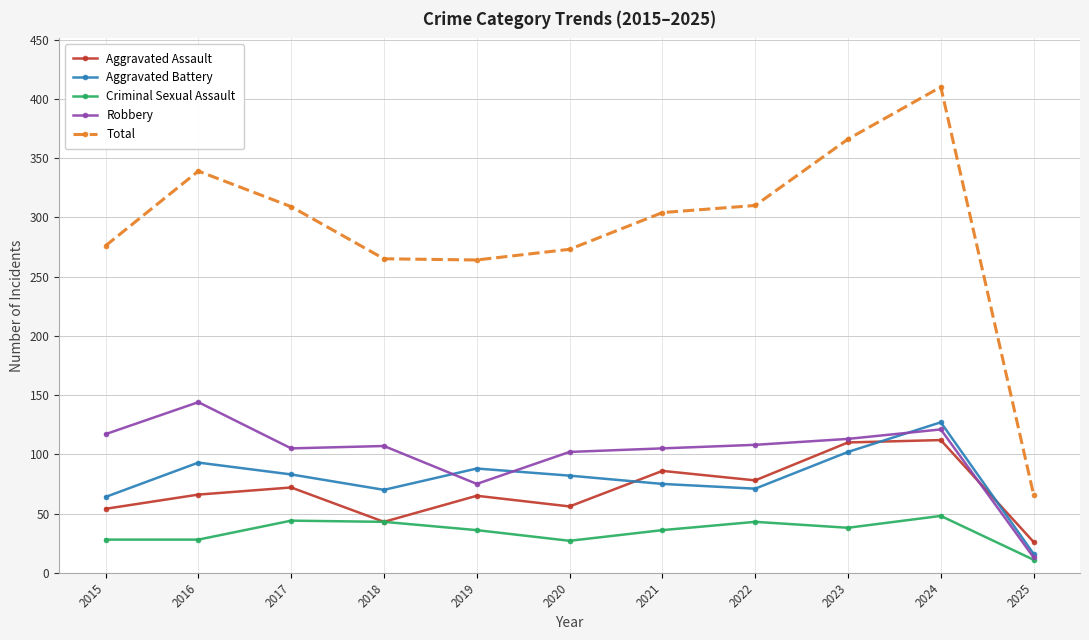

True or false: Aggravated Battery has a value of 36 at 2015.

False